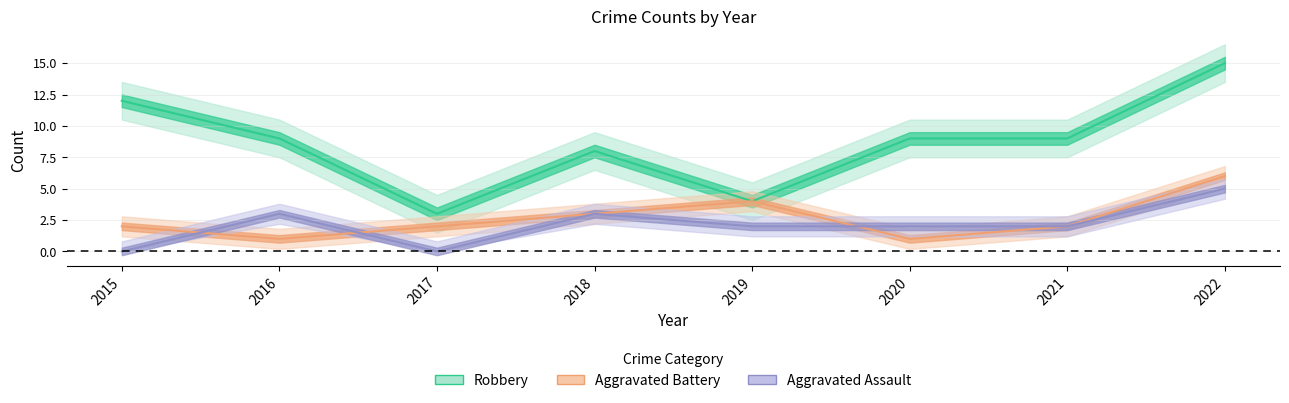

Is the value of Aggravated Battery at 2018 greater than the value of Robbery at 2016?

No